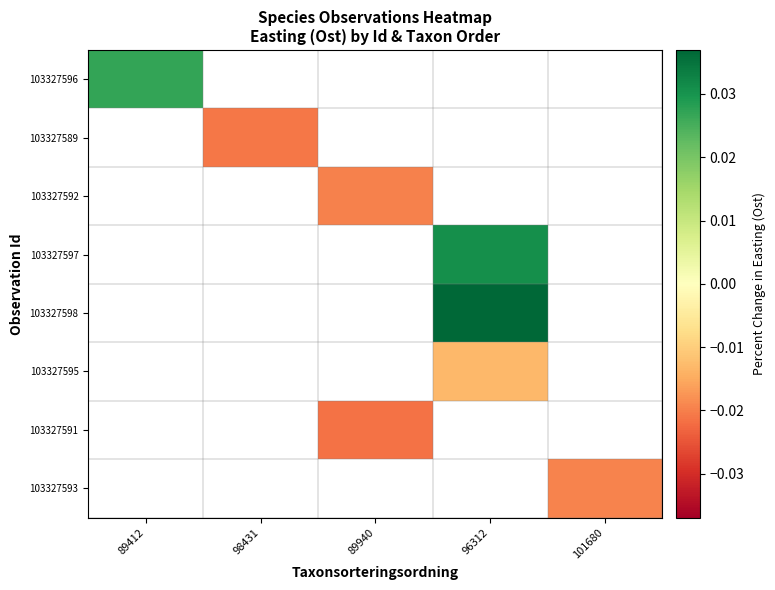

How many data points in 103327591 are less than 0?

1